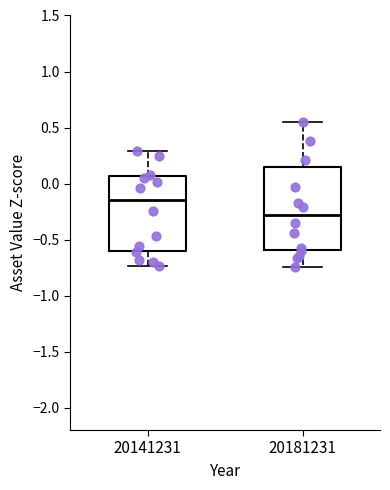

Reading left to right, transcribe this box plot: for each box, give where its median line is, the range the box spans, and where its two whiskers end, as read against the y-axis. The values are not printed on the chart, so give them approximately, as read against the axis.

20141231: median -0.15, box -0.60 to 0.05, whiskers -0.75 to 0.30
20181231: median -0.30, box -0.60 to 0.15, whiskers -0.75 to 0.55